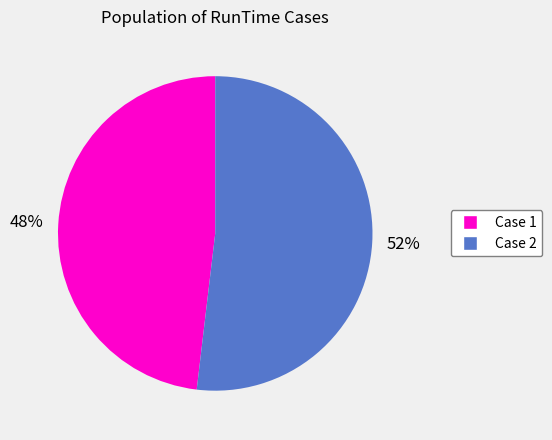

How many slices are in this pie chart?

2